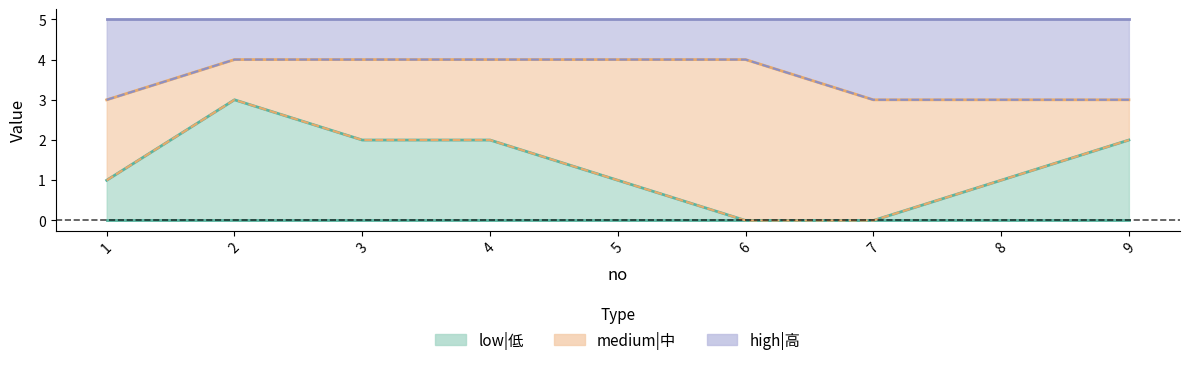

What is the difference between the low|低 values at 5 and 7?

1